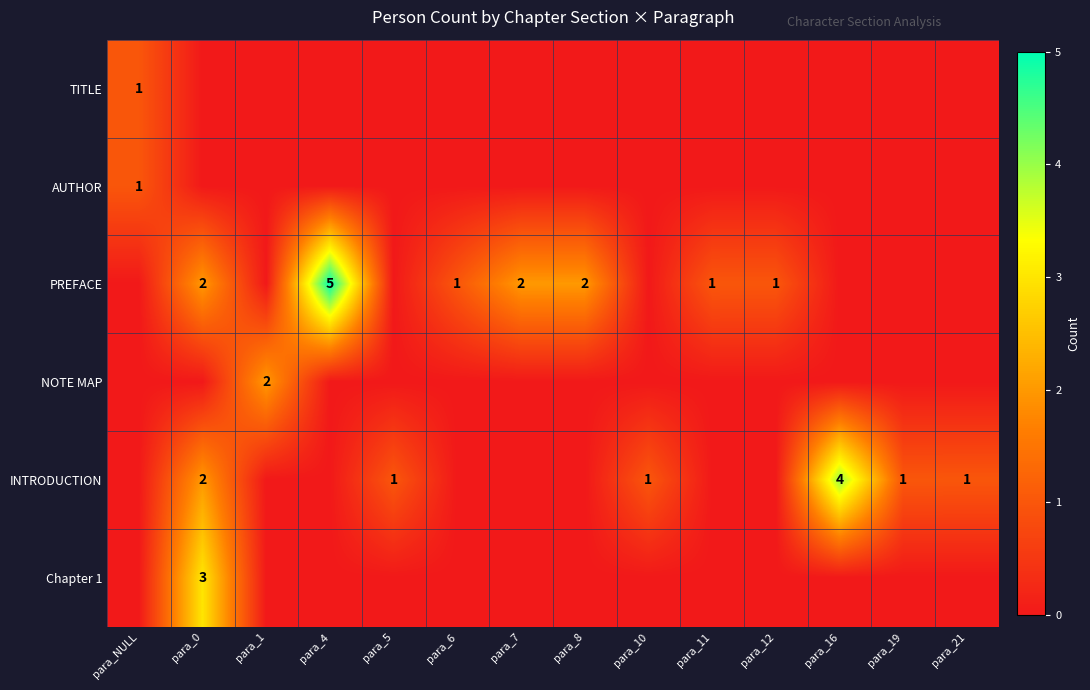

Is the value of Chapter 1 at para_8 greater than the value of AUTHOR at para_5?

No